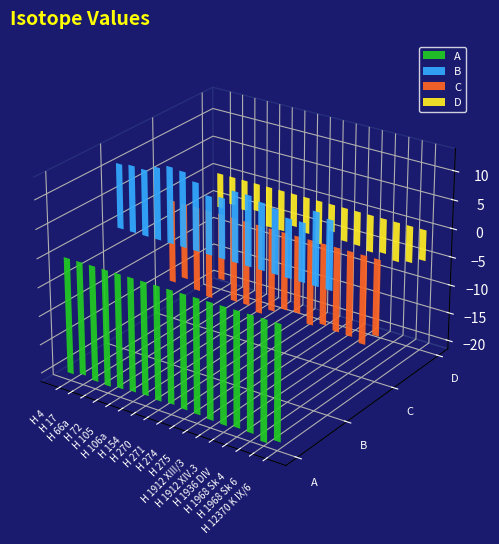

Reading left to right, extract all data points from this chart.

A: -20.2	-19.7	-20.1	-20.2	-19.9	-19.7	-19.6	-19.8	-19.6	-19.8	-19.9	-20.1	-20.2	-19.9	-20.0	-20.8	-19.9
B: 11.2	11.5	11.4	12.4	13.1	12.9	11.7	10.0	10.3	12.0	12.0	11.4	11.0	10.0	10.0	12.4	11.7
C: -14.7	-13.4	-14.9	-15.5	-11.6	-14.8	-14.8	-15.6	-14.5	-13.6	-13.5	-14.9	-14.2	-14.7	-14.8	-15.5	-13.3
D: -6.2	-5.0	-5.4	-4.9	-7.2	-7.2	-5.8	-6.4	-7.7	-4.8	-5.9	-6.0	-6.5	-6.1	-6.9	-6.4	-5.4